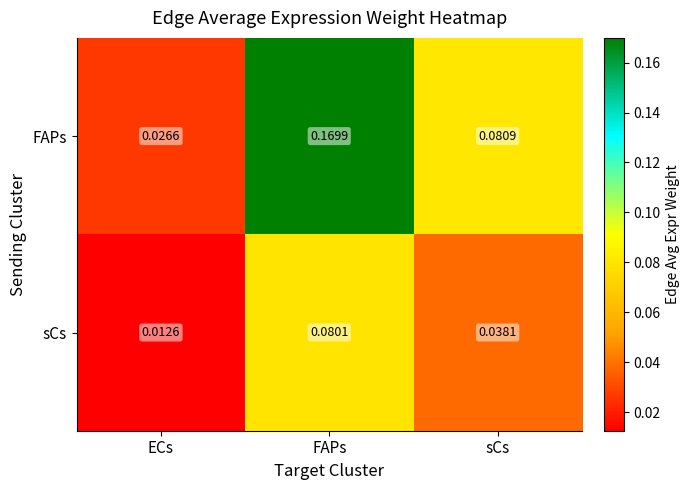

List the series in order of their peak value, highest first.

FAPs, sCs